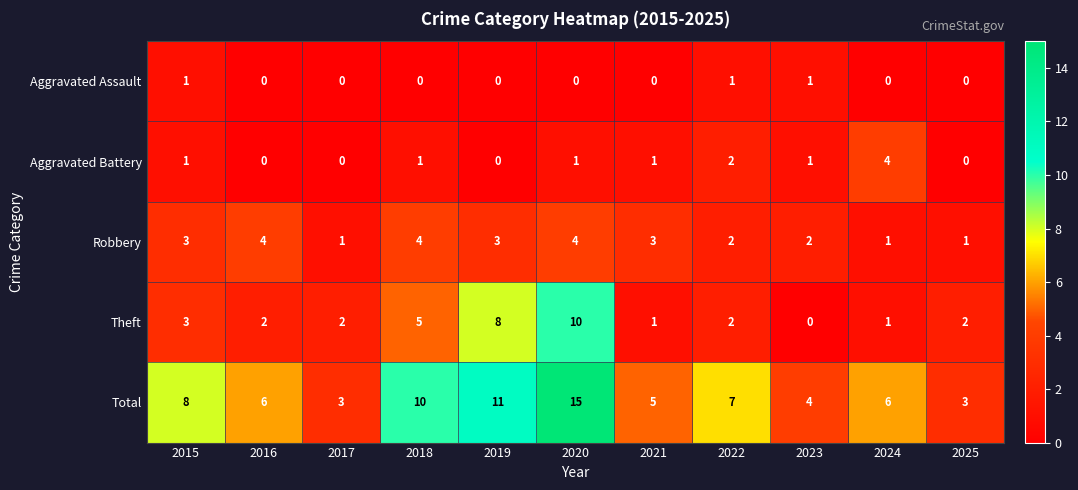

What is the difference between the maximum and minimum values in the Total series?

12